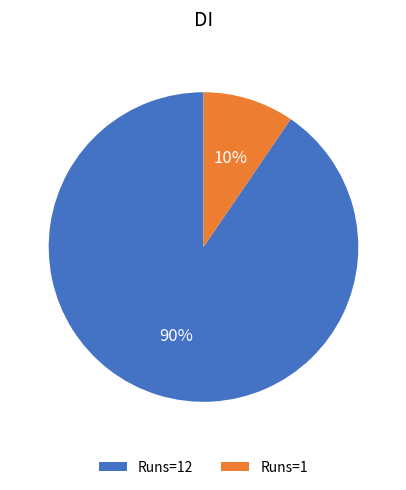

Is there any slice that represents more than half of the pie?

Yes